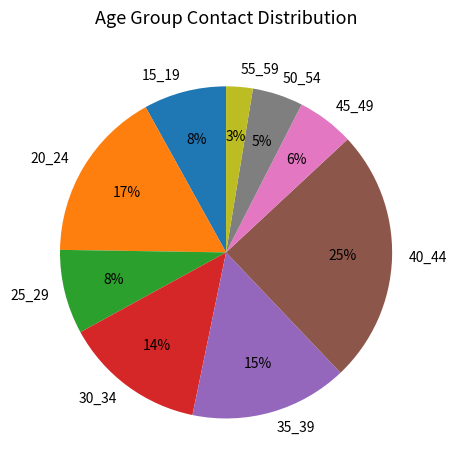

Is there any slice that represents more than half of the pie?

No